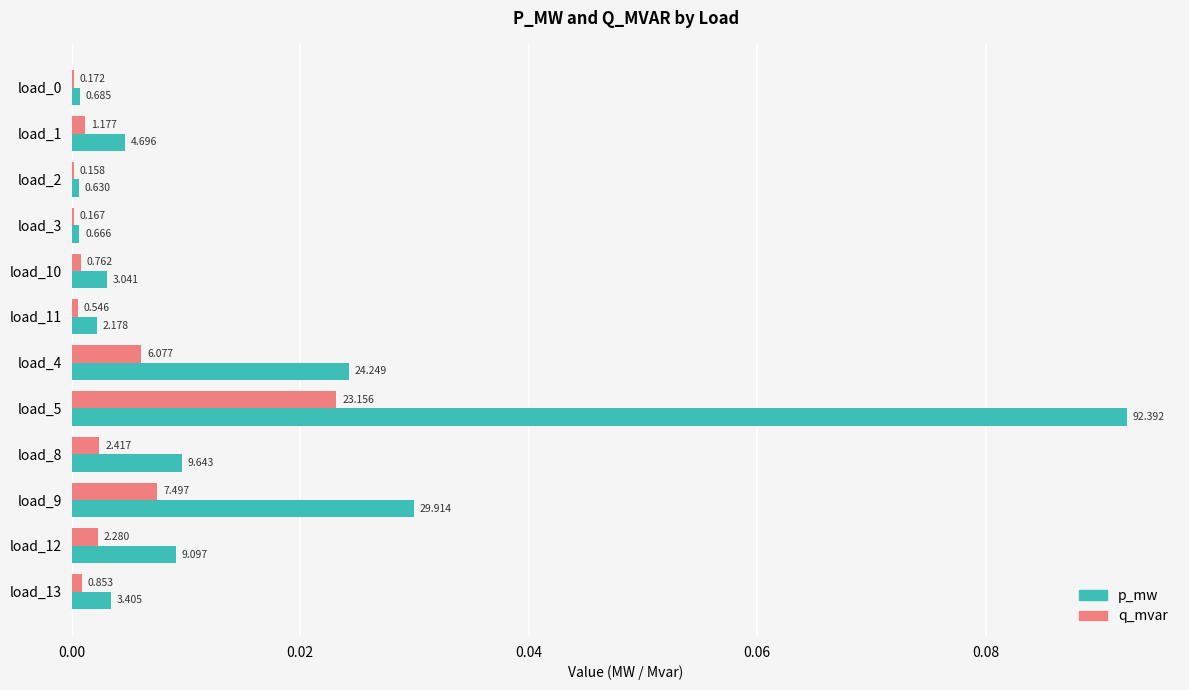

What are all the series names shown in the legend?

p_mw, q_mvar